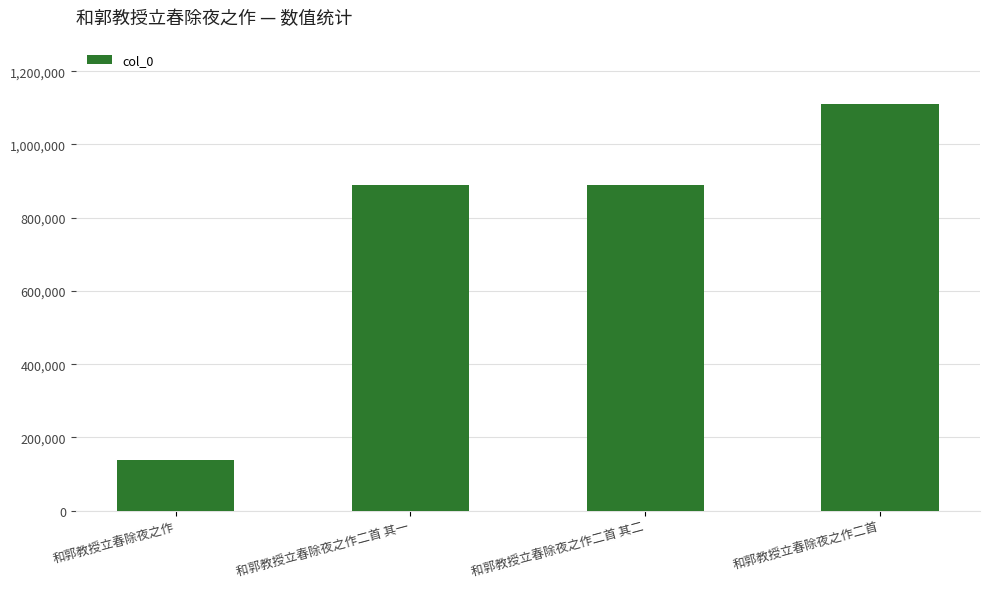

How many bars are there in total?

4